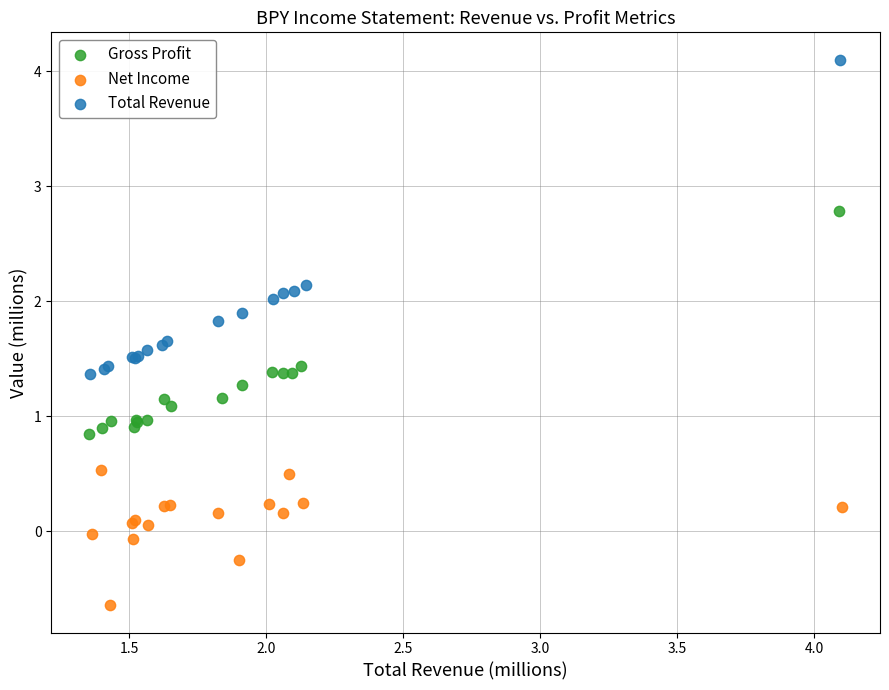

Which series reaches the minimum Y coordinate?

Net Income